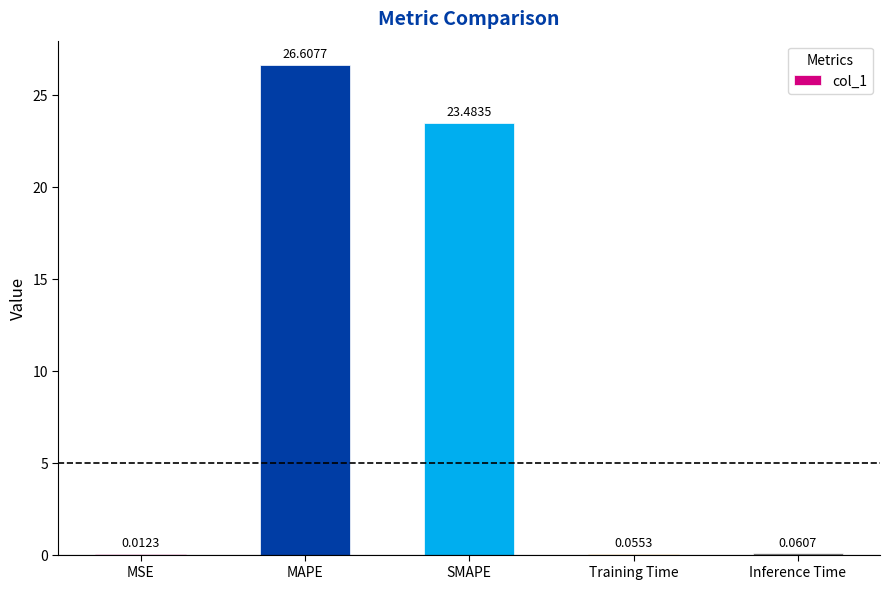

At which label is the value closest to 13?

SMAPE